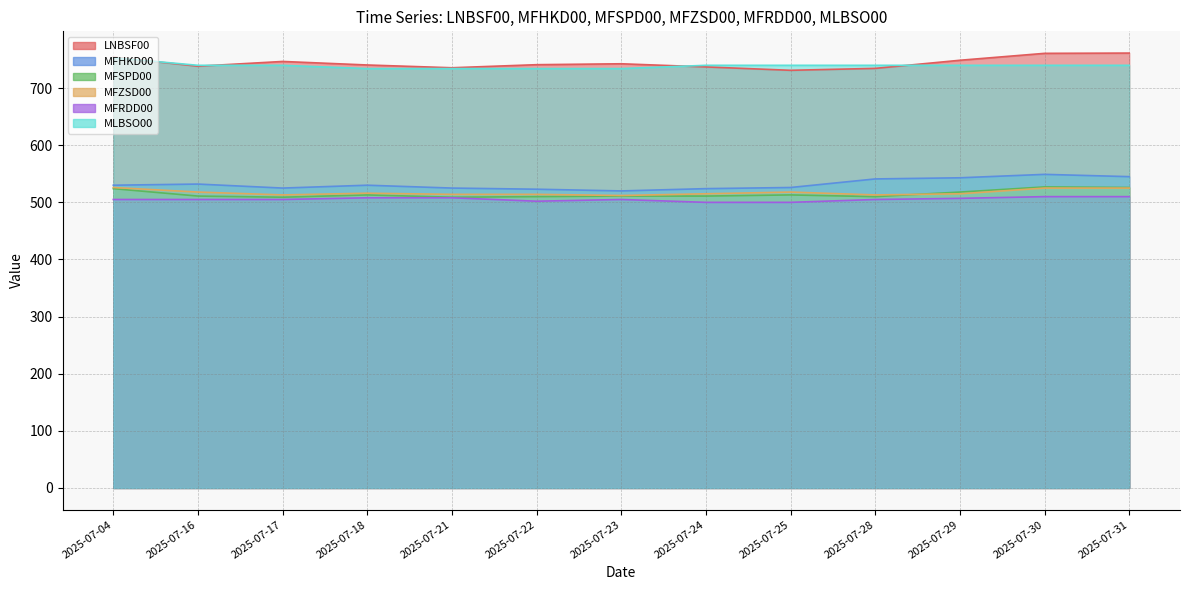

What is the value of the MFZSD00 point at the 2nd from the left?

518.0